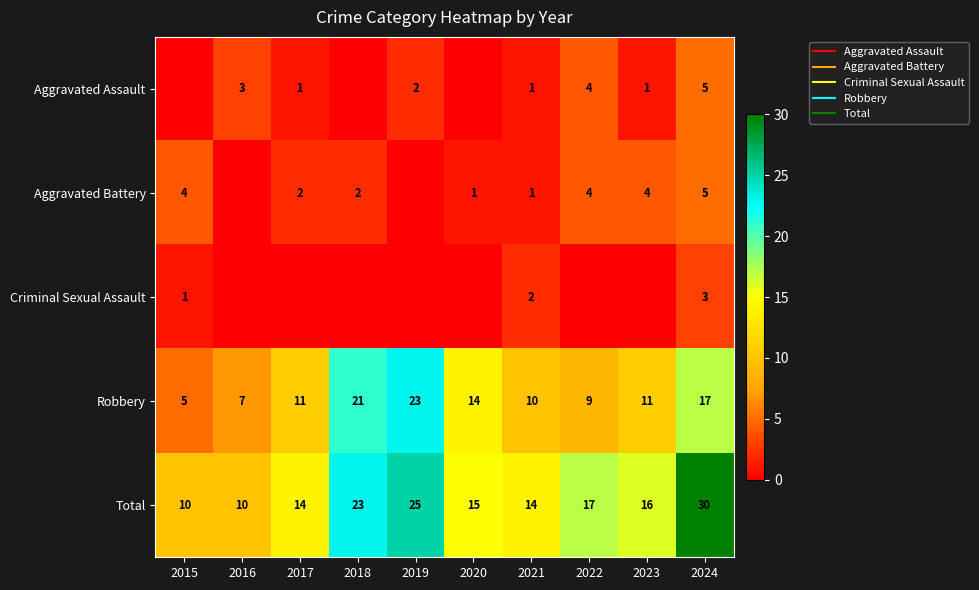

Which series changed the most between 2022 and 2023?

Aggravated Assault